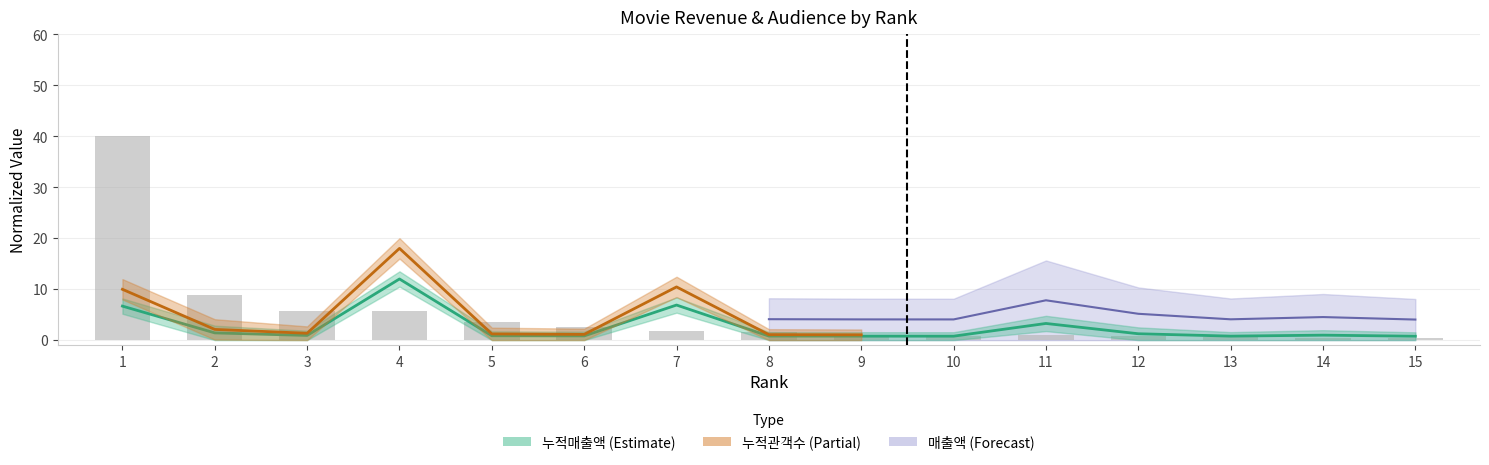

How many data points in 매출액 are above 1?

8